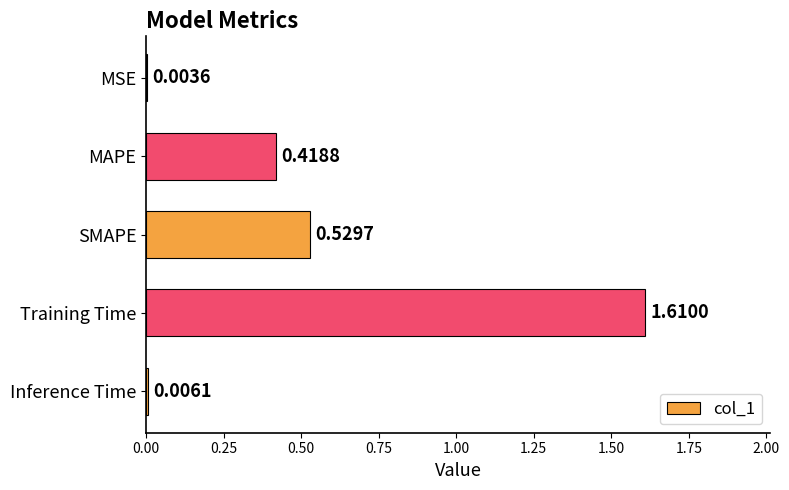

What is the change in value from MAPE to Inference Time?

-0.4